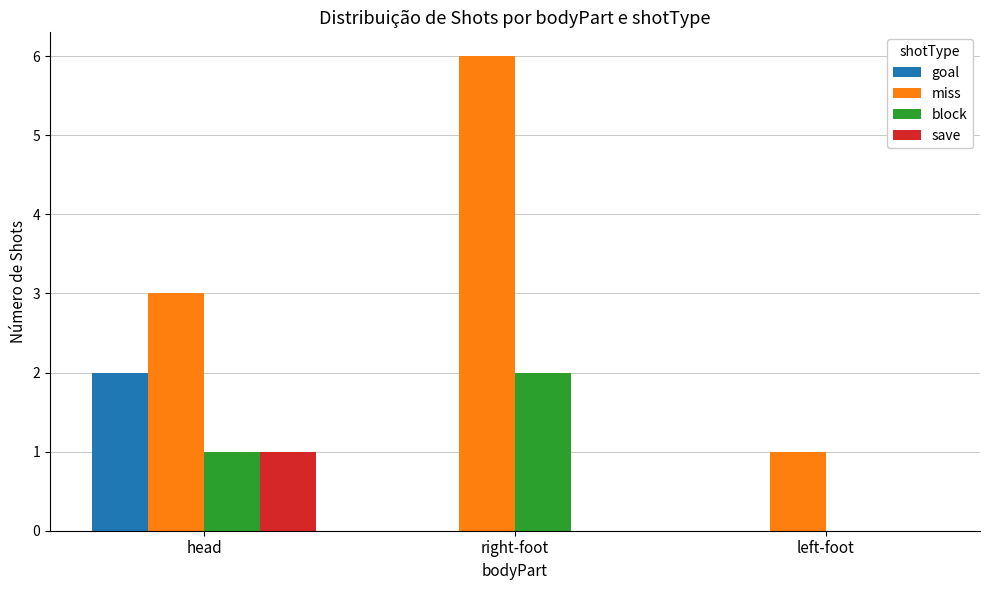

Count the block values in the range 0 to 2.

3